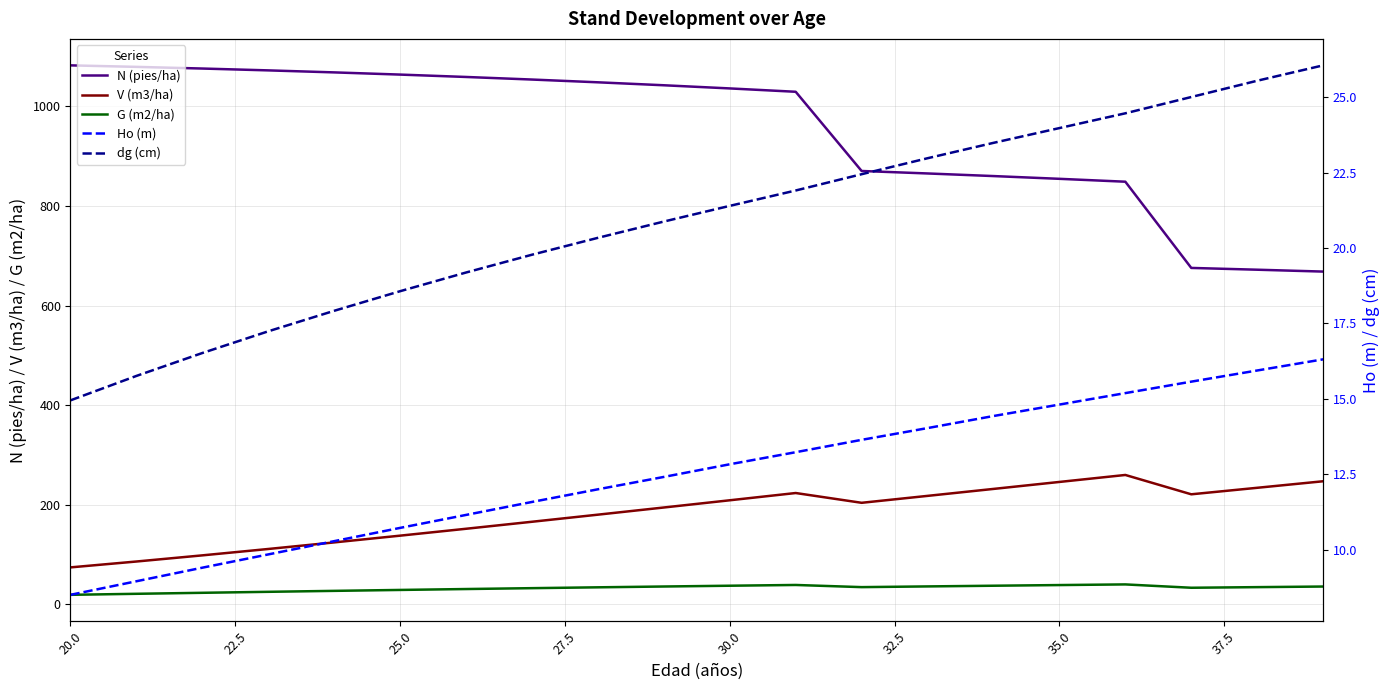

What is the lowest value of the V (m3/ha) series?

74.1